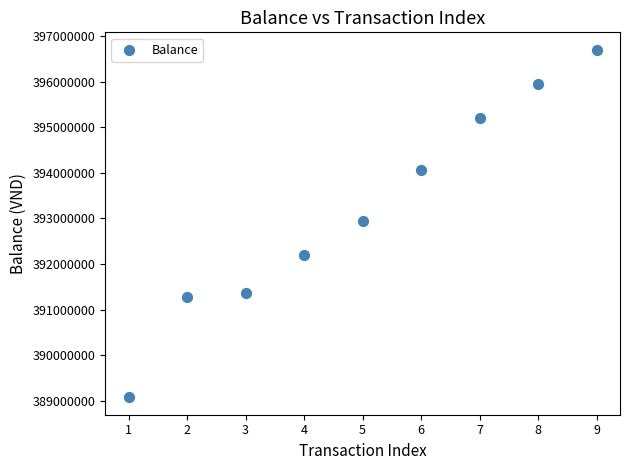

What is the average X value?

5